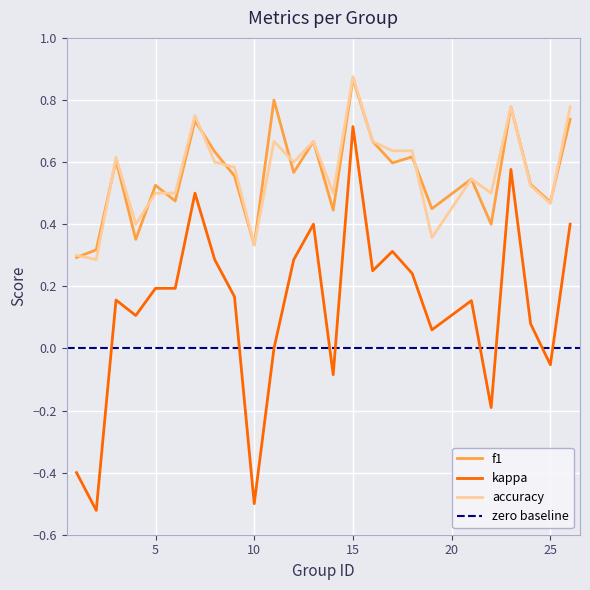

Is it true that accuracy equals 0.1 at 19?

False